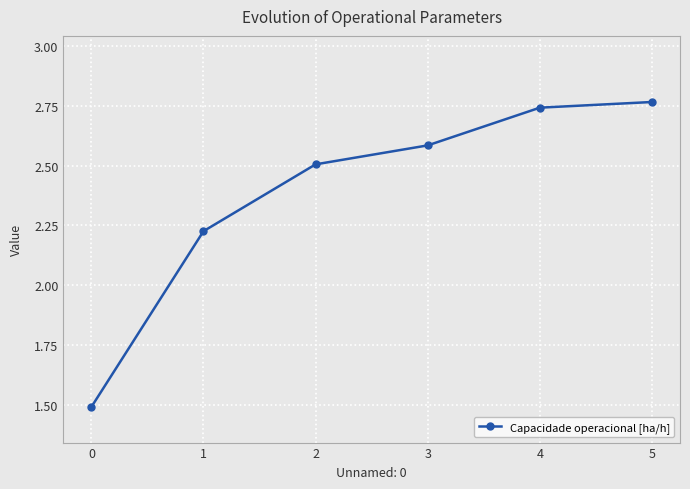

Is this an area chart (filled region under the line)?

No